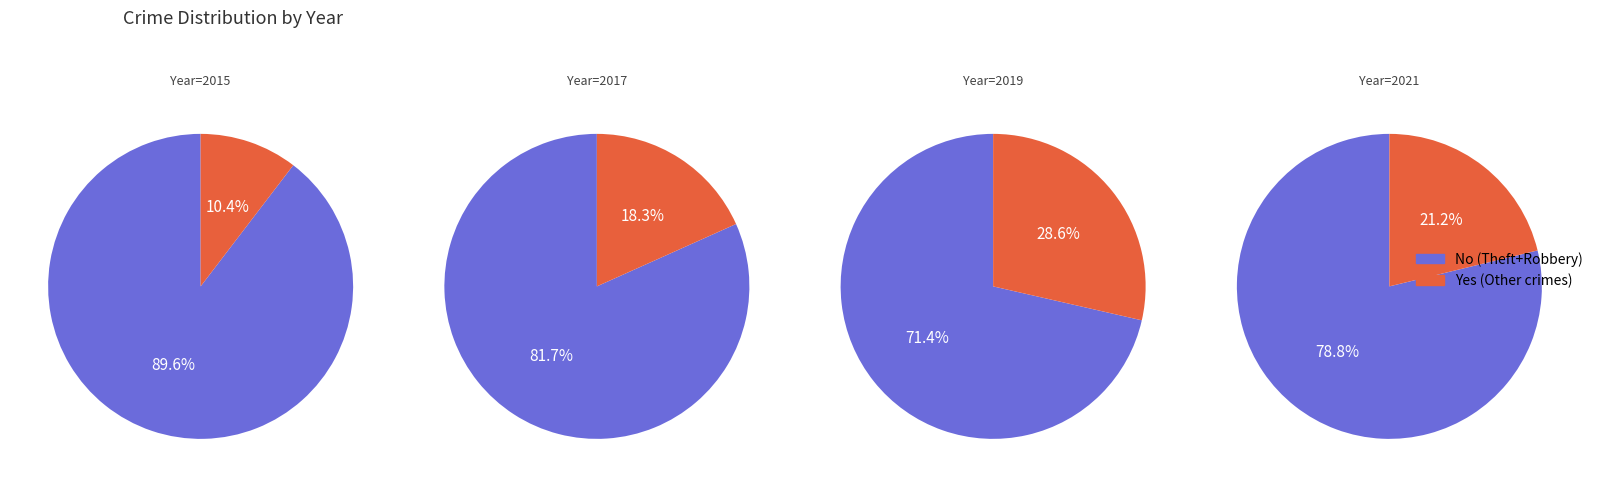

True or false: Homicide accounts for 11% of the total.

False